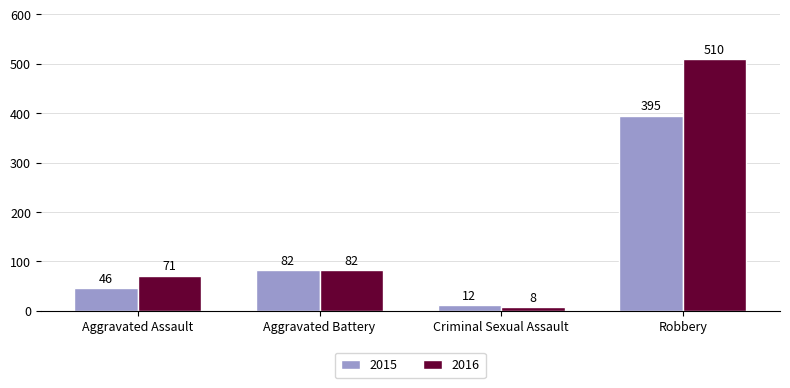

Reading left to right, transcribe all the data shown in this chart.

2015: Aggravated Assault=46	Aggravated Battery=82	Criminal Sexual Assault=12	Robbery=395
2016: Aggravated Assault=71	Aggravated Battery=82	Criminal Sexual Assault=8	Robbery=510